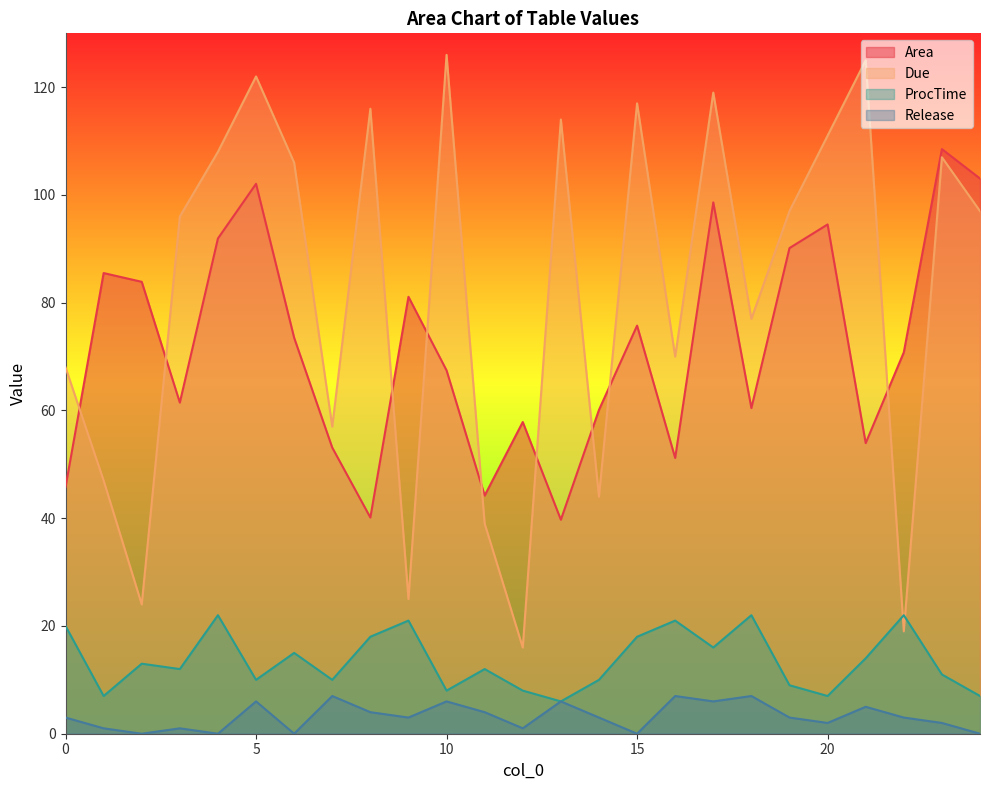

What is the sum of the Release values at 4 and 7?

7.0